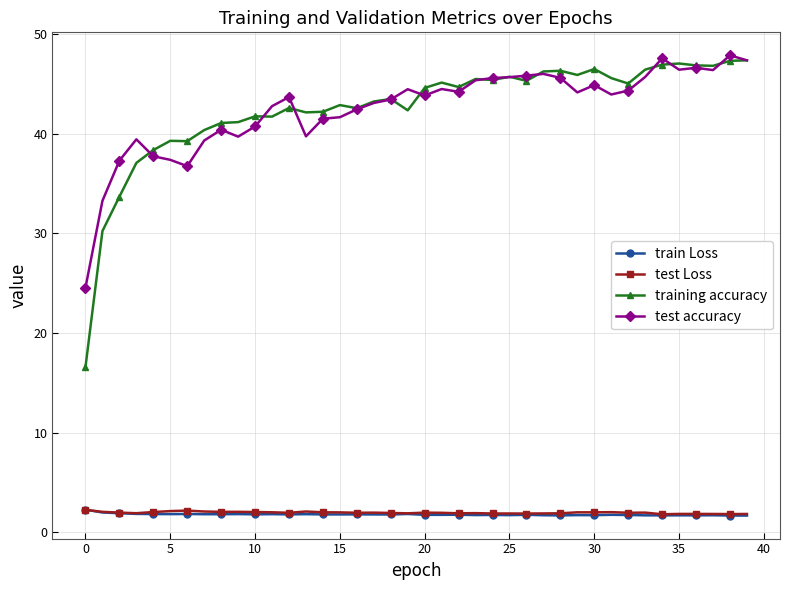

At how many categories does at least one series exceed 36?

38